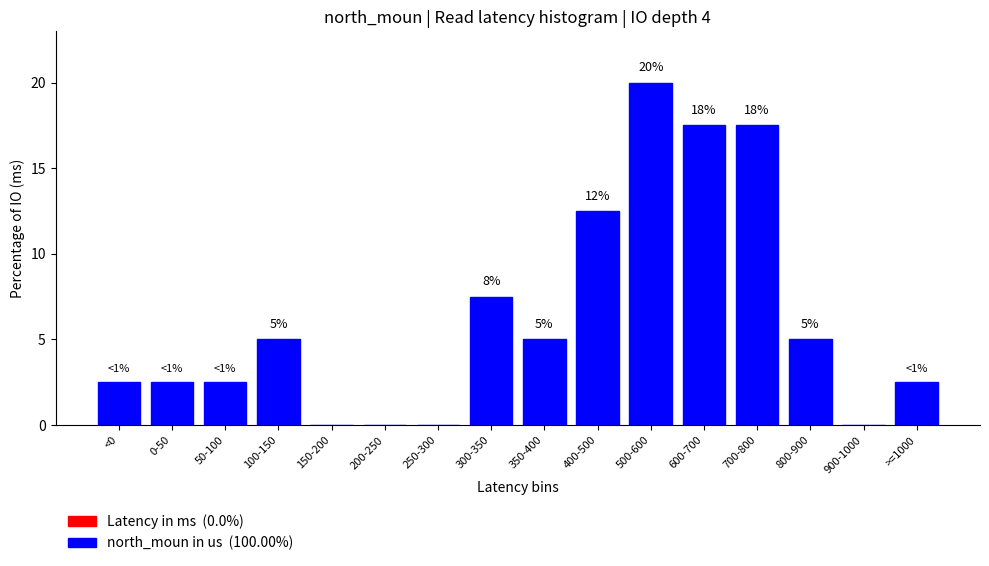

True or false: the data shows 27.7 at 500-600.

False